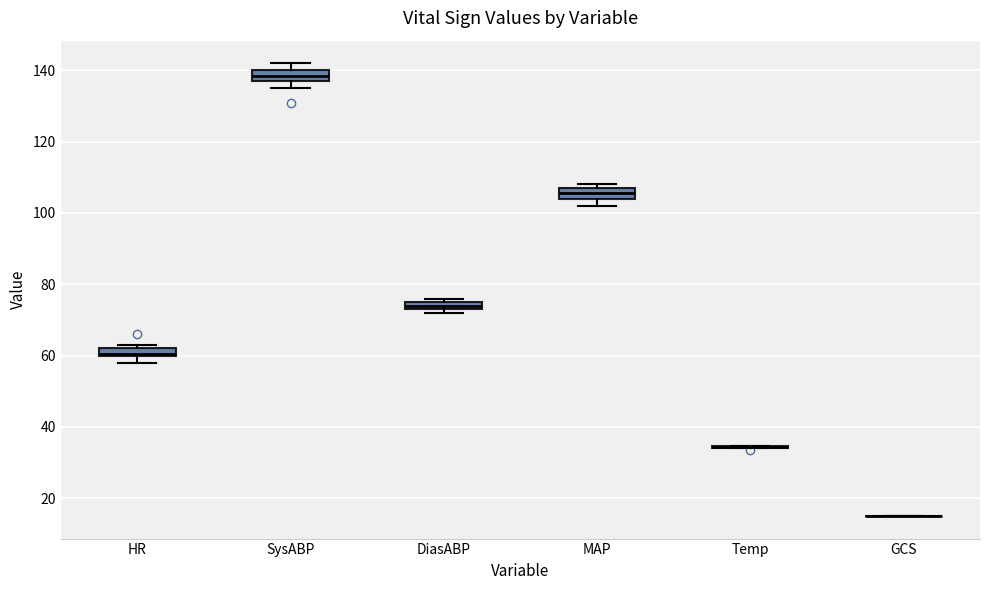

Where is the lower edge of the box for MAP on the y-axis? The values are not printed on the chart, so give them approximately, as read against the axis.

104